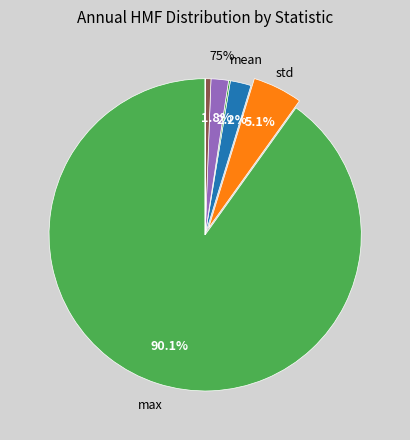

Count the number of slices in the pie.

8